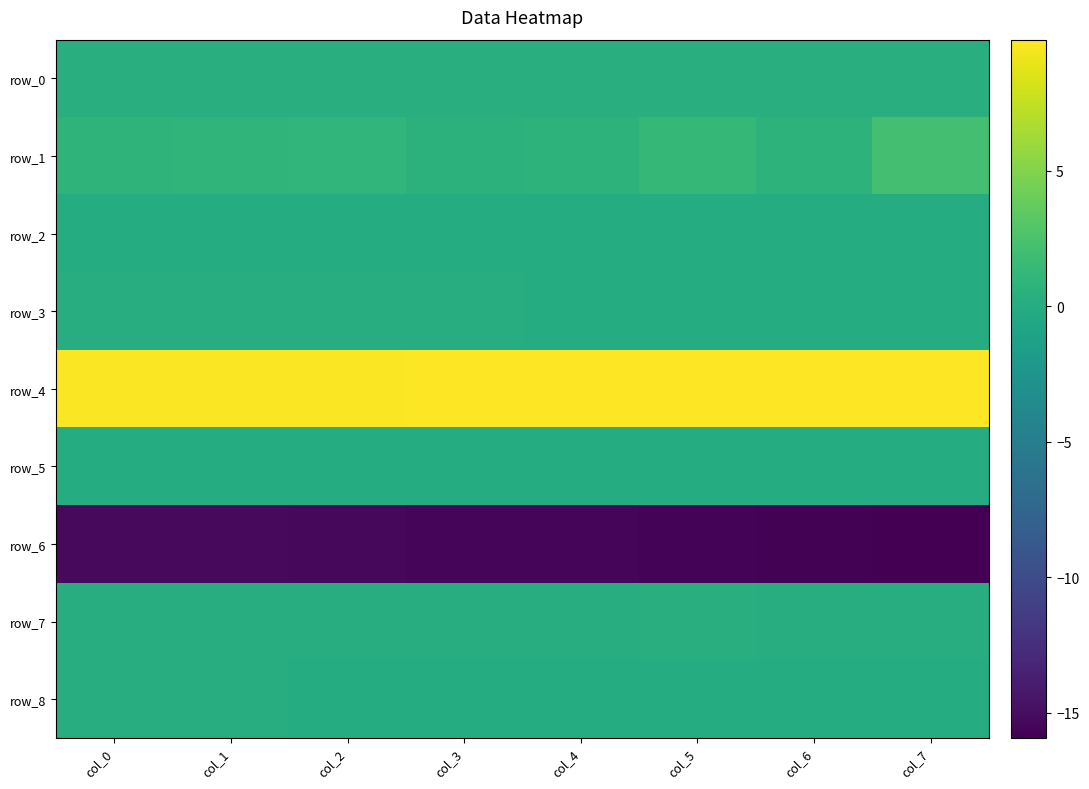

What is the sum of all row_5 values?

0.4